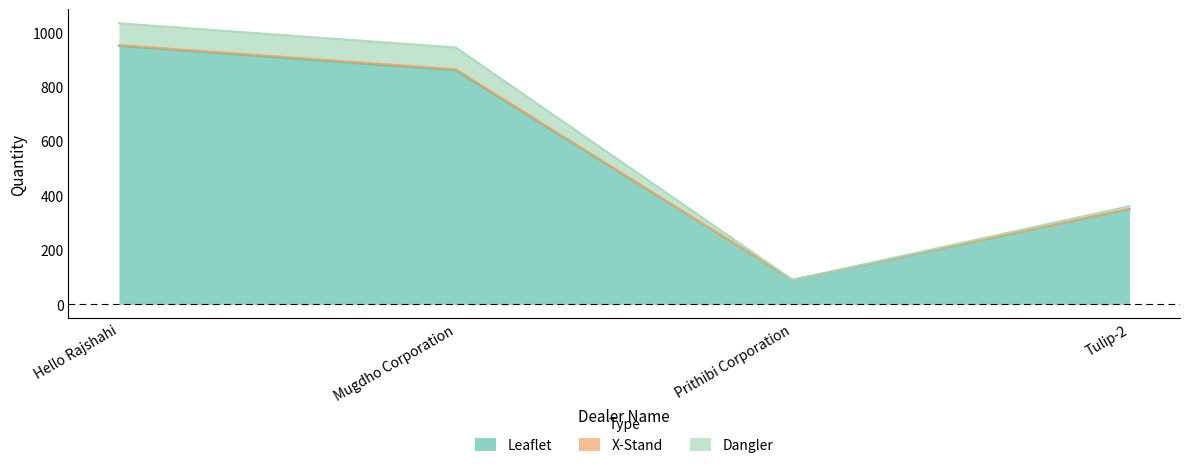

Which series has the widest spread of values?

Dangler